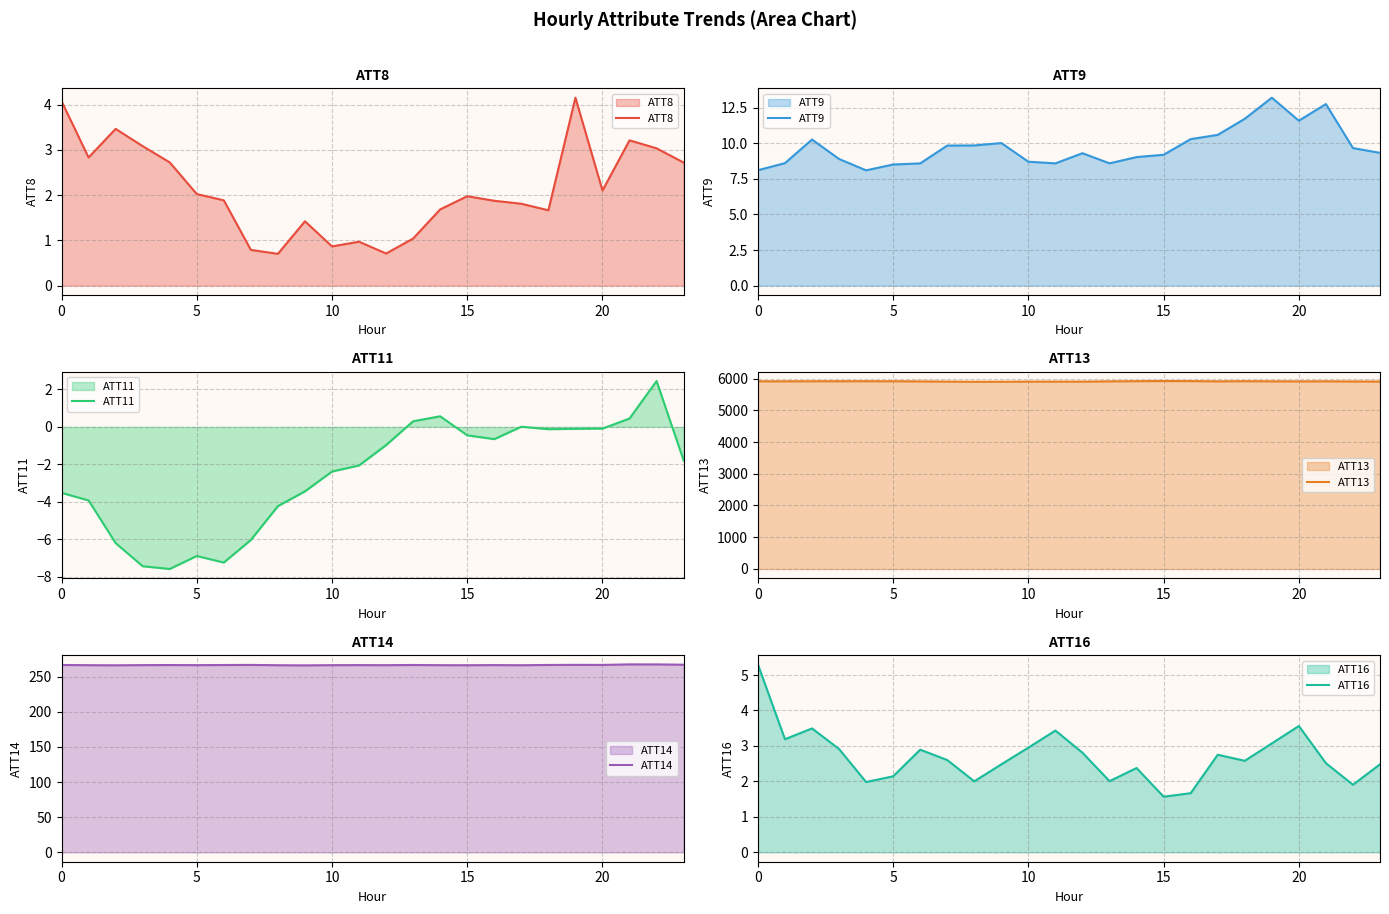

Does the chart have visible grid lines?

Yes